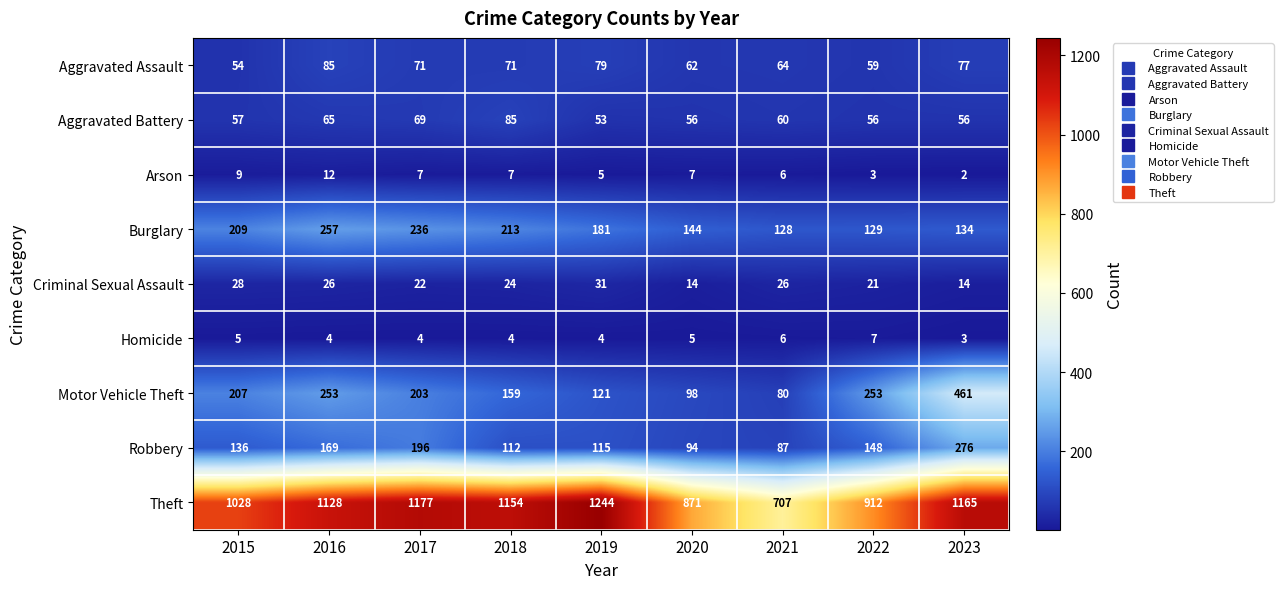

What is the spread (max minus min) of values at 2016?

1124